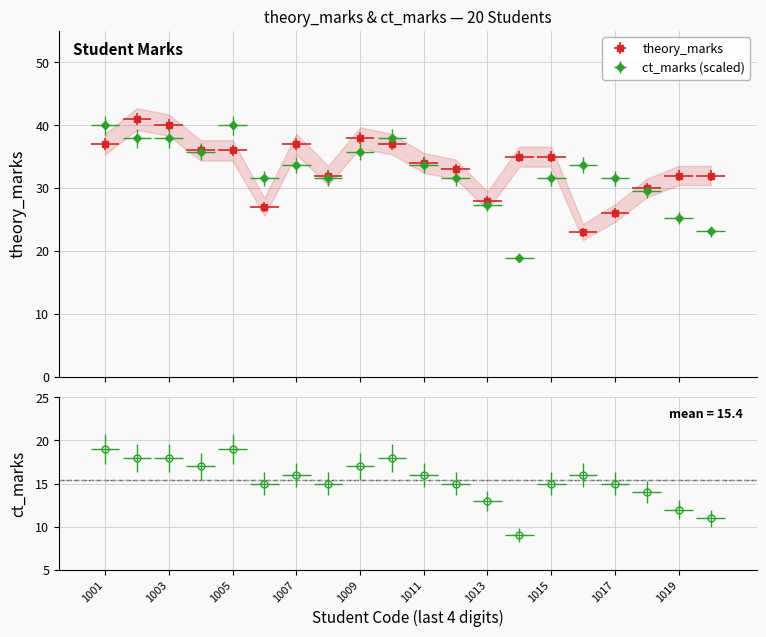

In ct_marks, how many points are higher than both neighbors (excluding endpoints)?

4